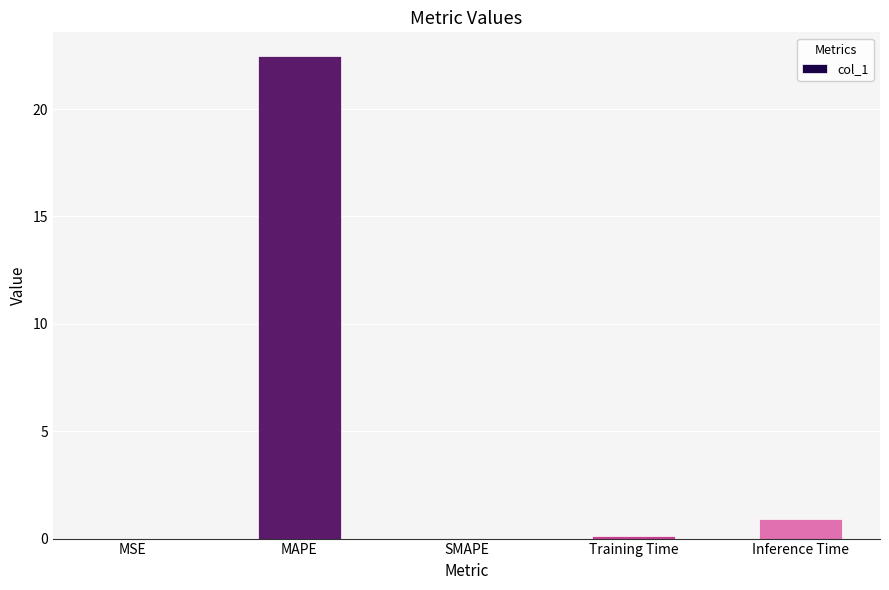

What is the sum of all values?

23.5